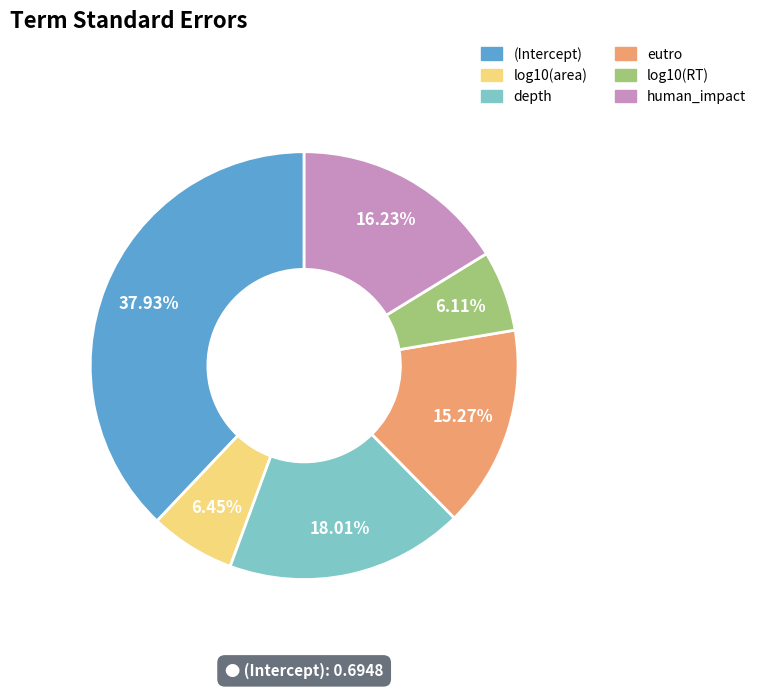

To the nearest percent, what is the average slice percentage?

17%